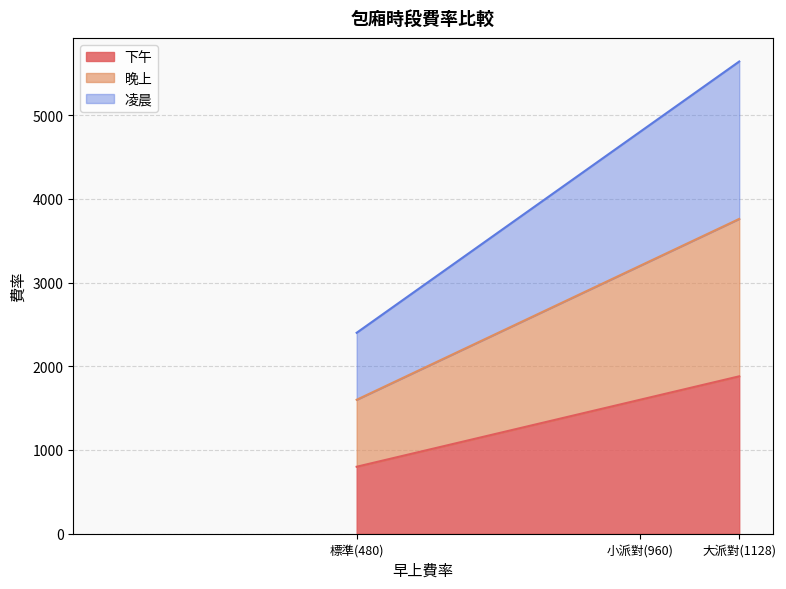

What are all the series names shown in the legend?

下午, 晚上, 凌晨